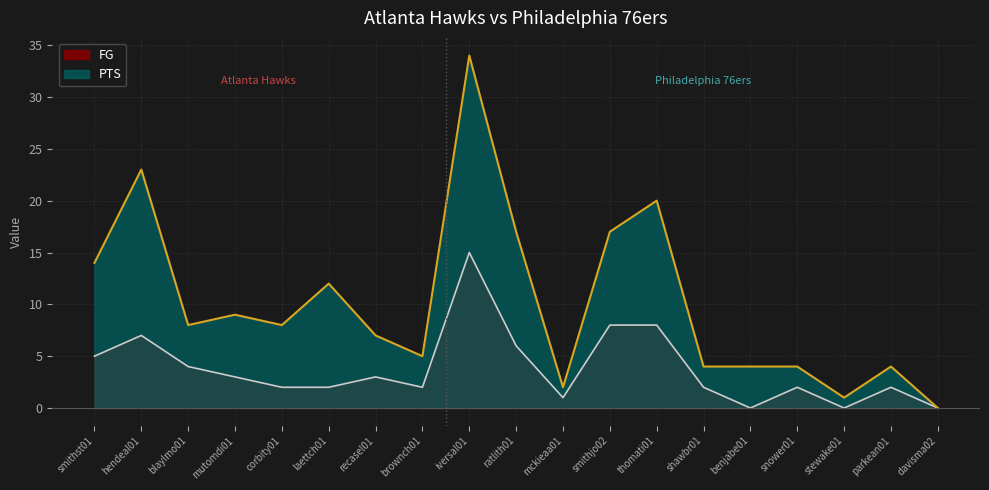

Does the chart display data point markers on the line(s)?

No